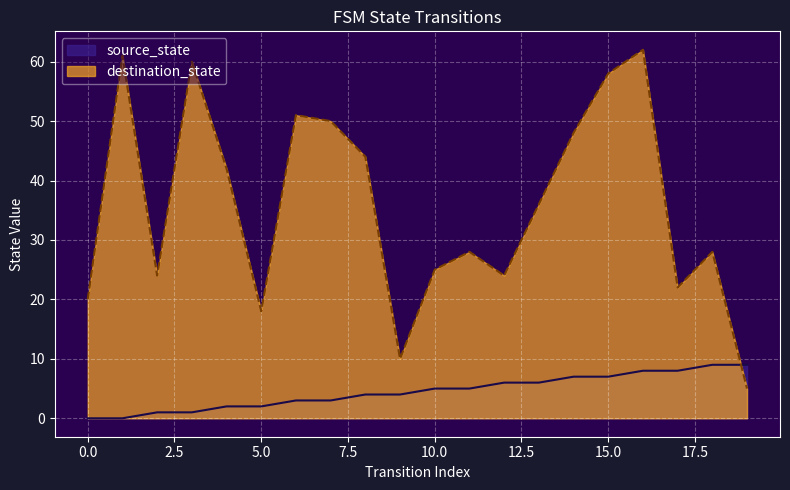

What is the value of the source_state point at the 9th from the left?

4